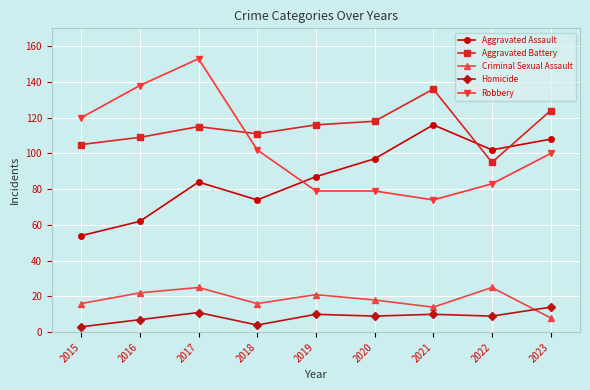

Is it true that Homicide equals 9 at 2020?

True